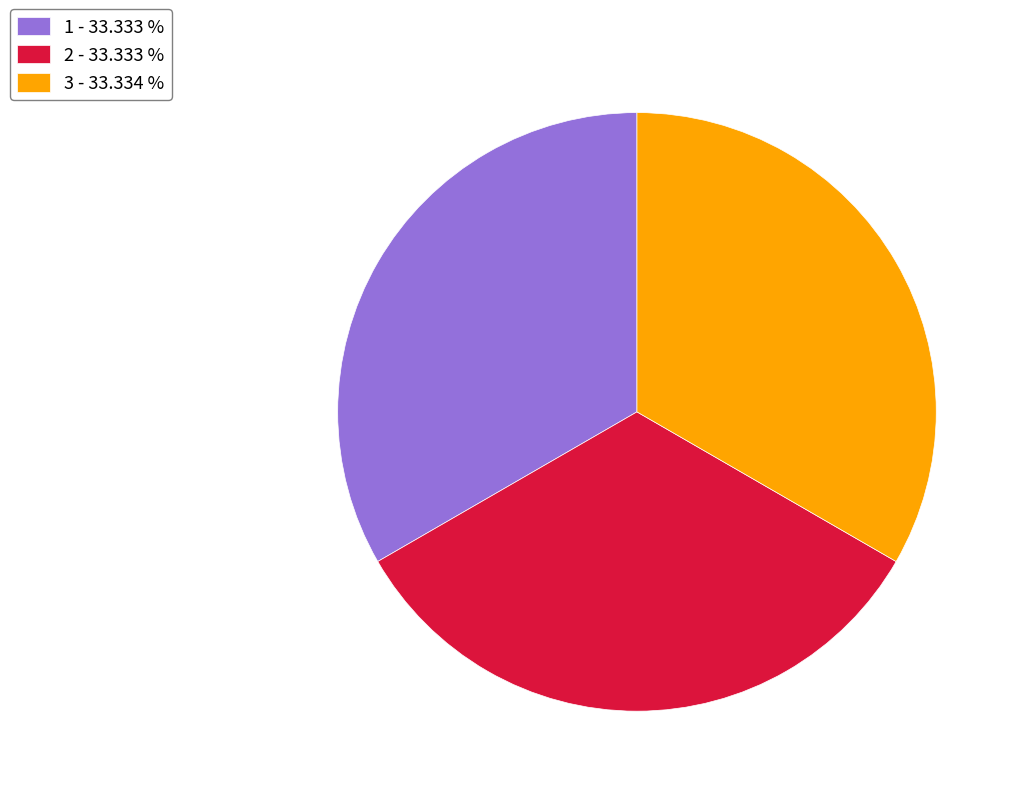

Does any single category account for the majority?

No